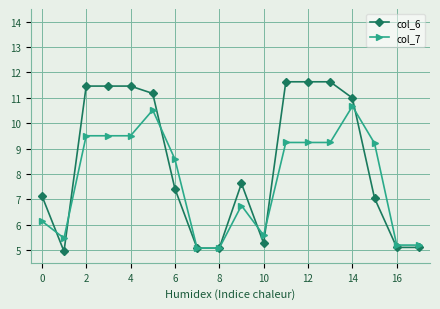

Is this an area chart (filled region under the line)?

No